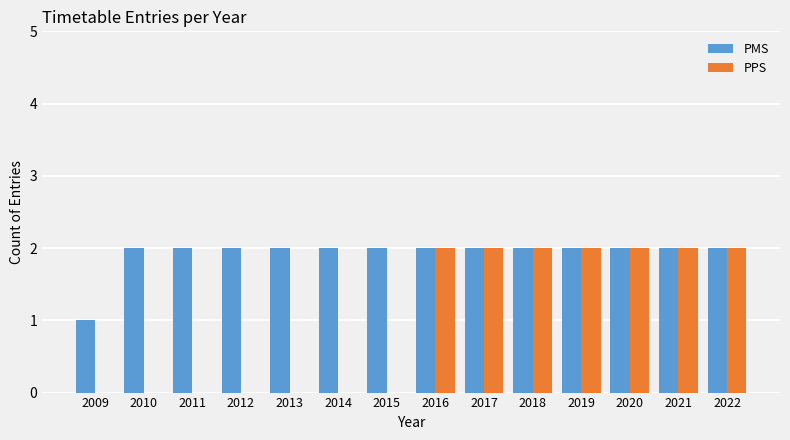

Reading right to left, what are all the values shown in this chart?

PMS: 2022=2	2021=2	2020=2	2019=2	2018=2	2017=2	2016=2	2015=2	2014=2	2013=2	2012=2	2011=2	2010=2	2009=1
PPS: 2022=2	2021=2	2020=2	2019=2	2018=2	2017=2	2016=2	2015=0	2014=0	2013=0	2012=0	2011=0	2010=0	2009=0